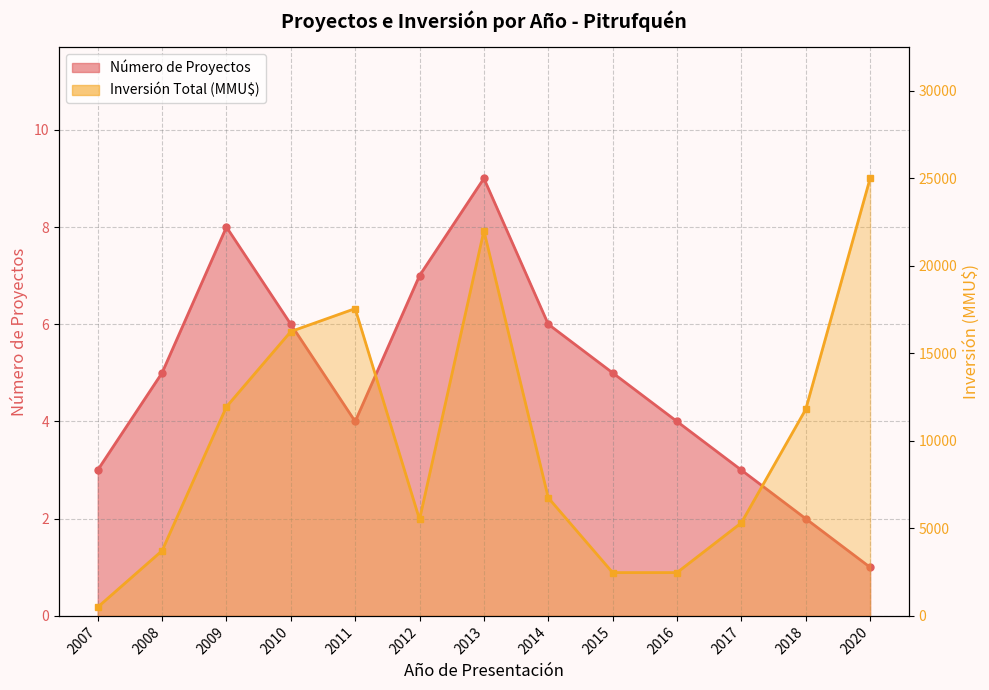

At which category does Número de Proyectos reach its first local valley?

2011